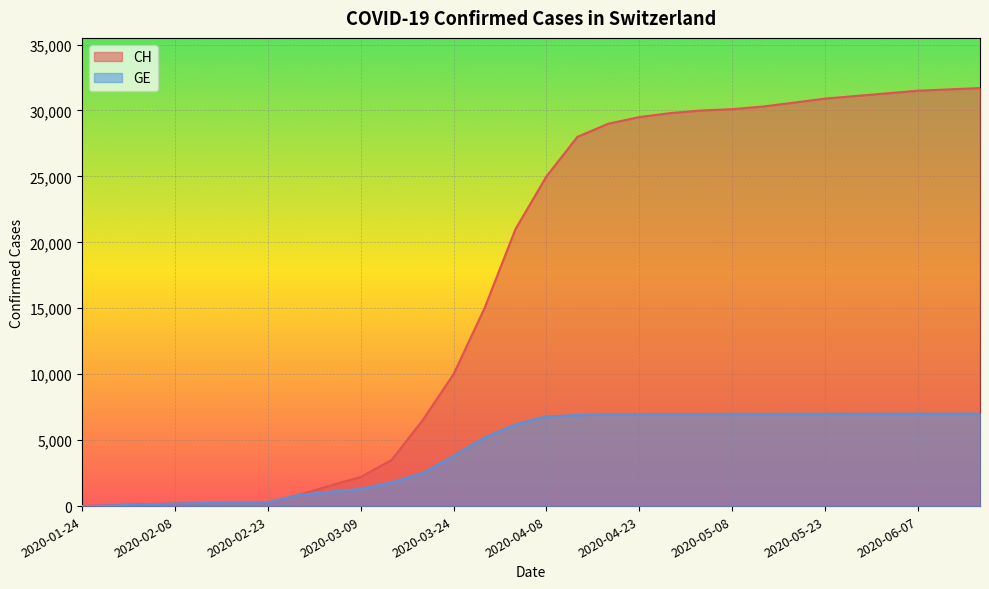

List the labels in order of GE value, largest first.

2020-06-17, 2020-06-12, 2020-06-07, 2020-06-02, 2020-05-28, 2020-05-23, 2020-05-18, 2020-05-13, 2020-05-08, 2020-05-03, 2020-04-28, 2020-04-23, 2020-04-18, 2020-04-13, 2020-04-08, 2020-04-03, 2020-03-29, 2020-03-24, 2020-03-19, 2020-03-14, 2020-03-09, 2020-03-04, 2020-02-28, 2020-02-23, 2020-02-18, 2020-02-13, 2020-02-08, 2020-02-03, 2020-01-29, 2020-01-24